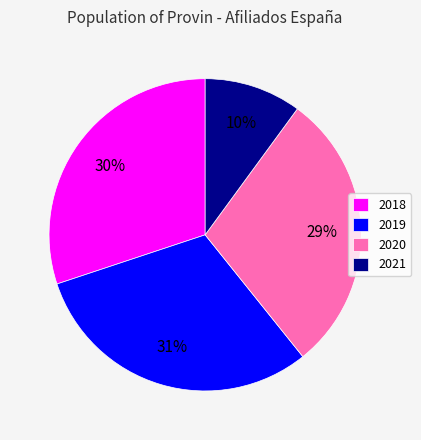

To the nearest percent, what portion does 2019 represent?

31%